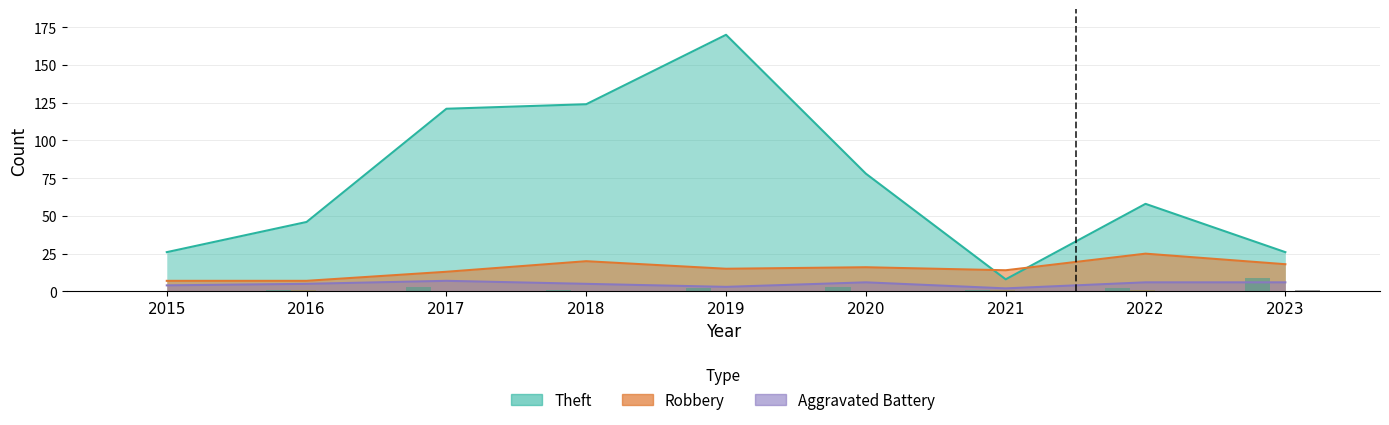

Where is Criminal Sexual Assault nearest to the value 0?

2015